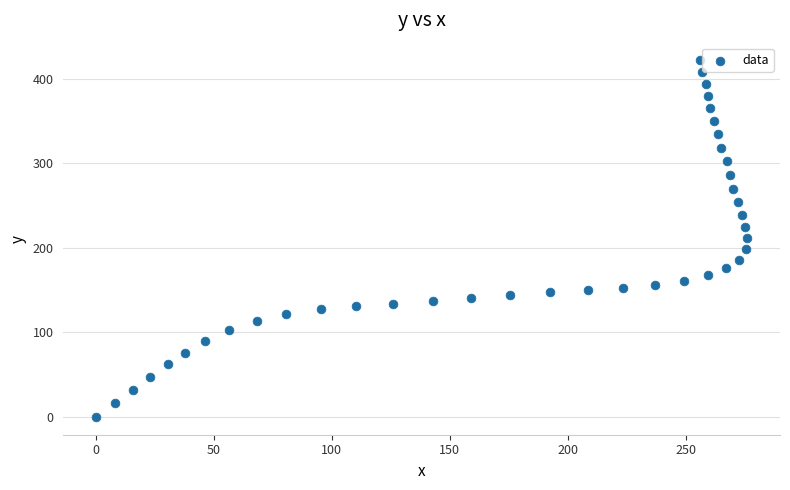

What is the range of Y values (max minus min)?

421.9